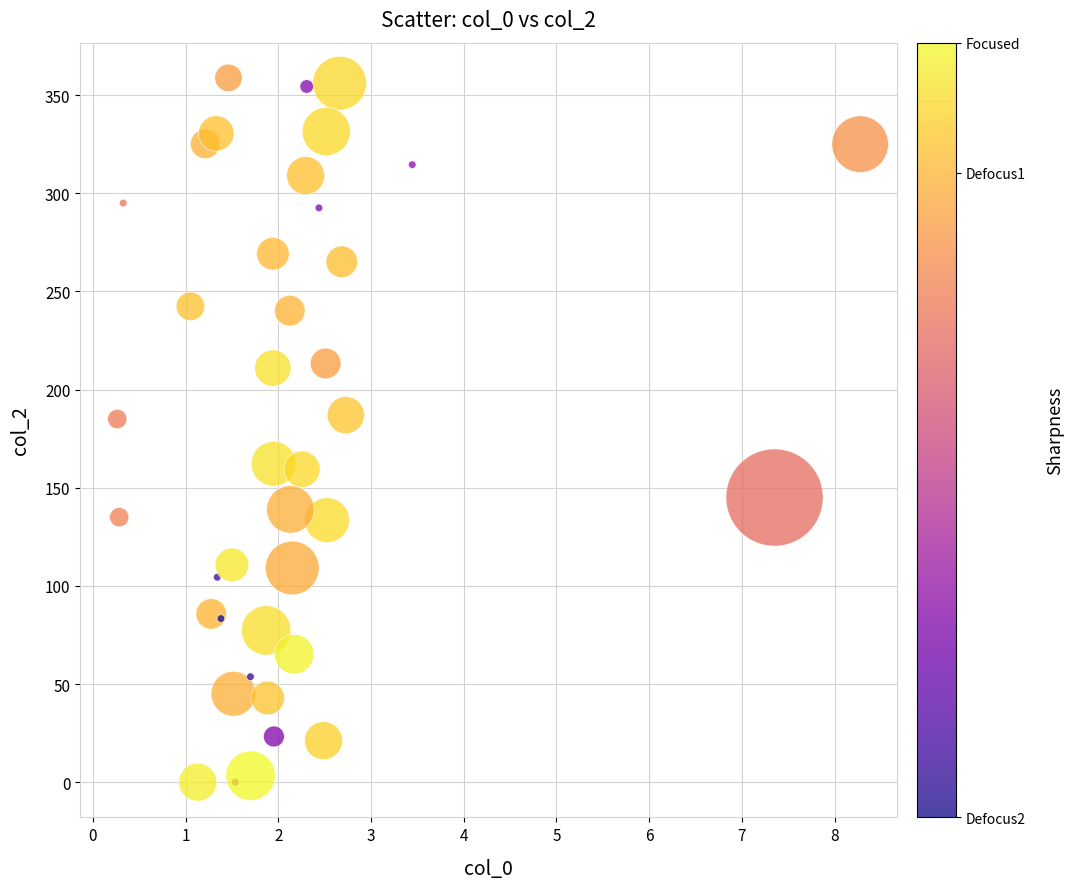

What is the range of X values (max minus min)?

8.0